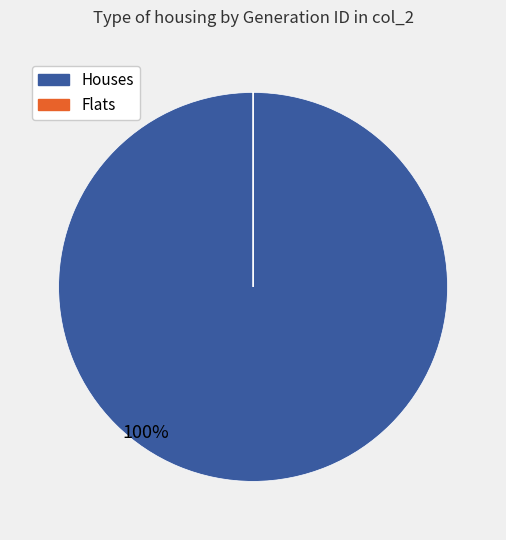

Is there a majority slice in this chart?

Yes